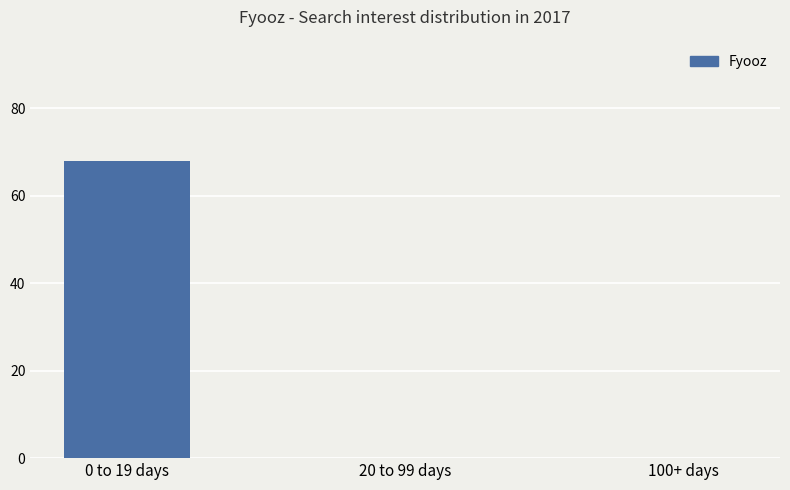

The value at 100+ days is -23. True or false?

False